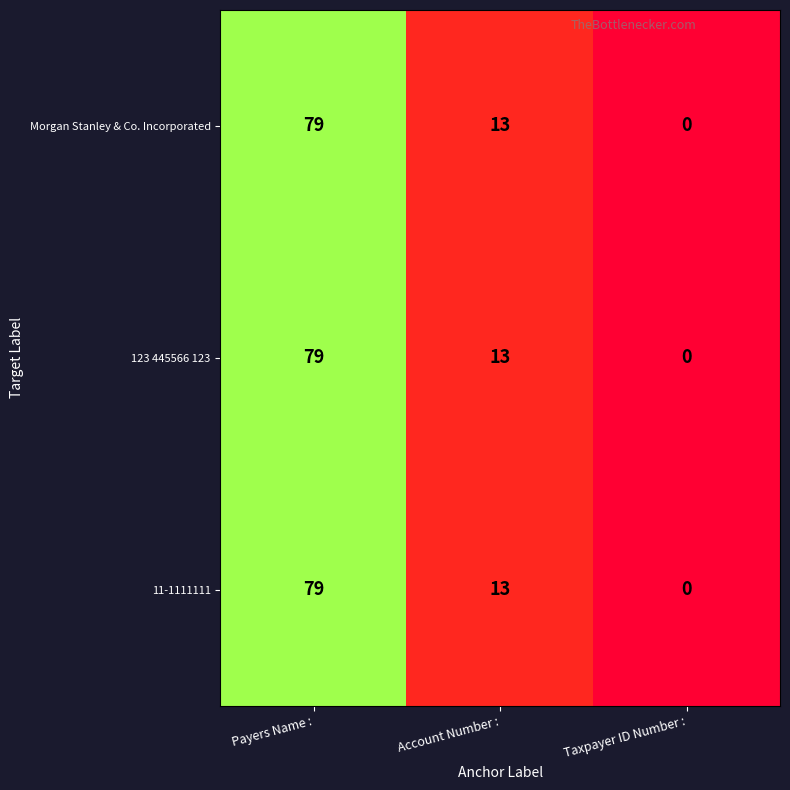

Reading right to left, transcribe all the data shown in this chart.

Morgan Stanley & Co. Incorporated: 0	13	79
123 445566 123: 0	13	79
11-1111111: 0	13	79